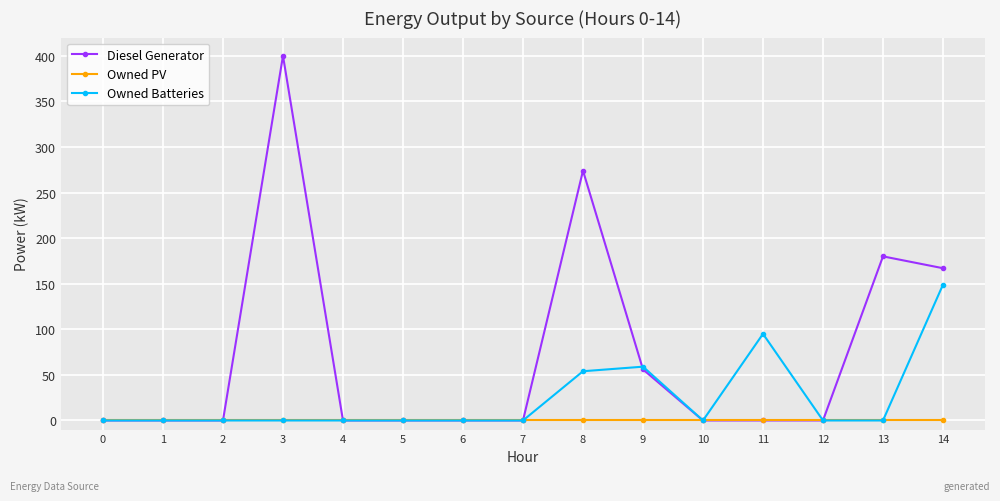

List the series in order of their peak value, lowest first.

Owned PV, Owned Batteries, Diesel Generator